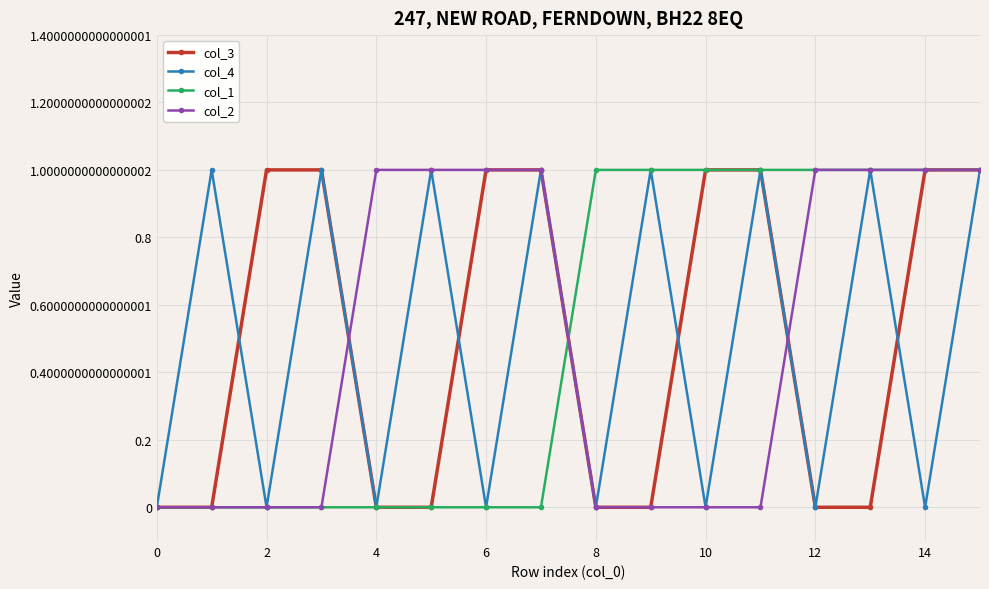

What are all the series names shown in the legend?

col_3, col_4, col_1, col_2